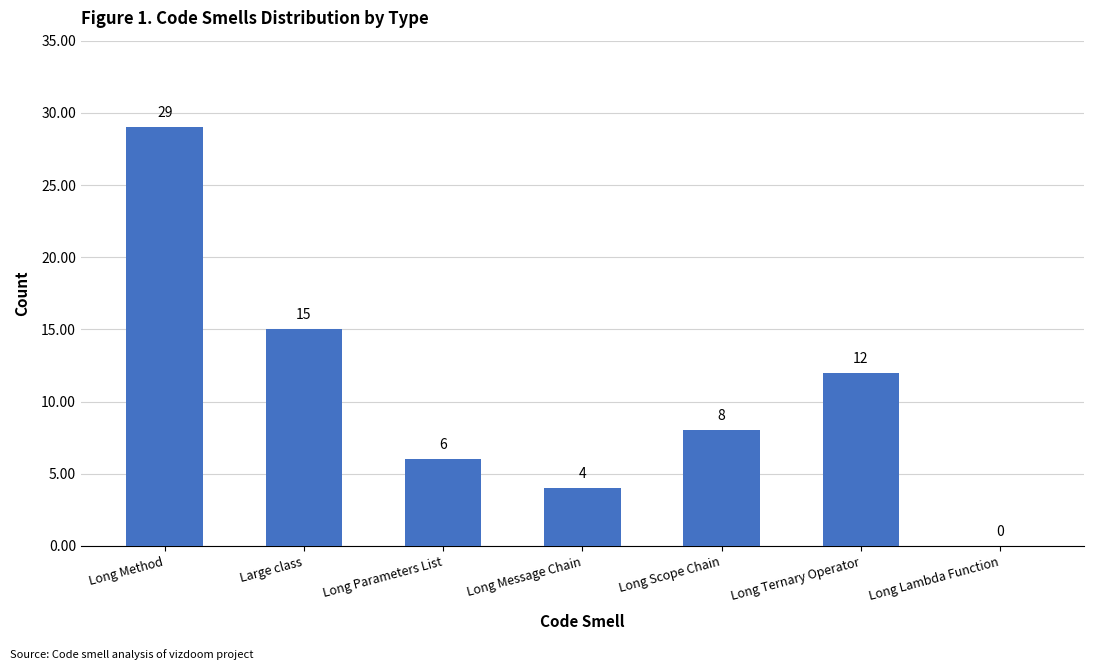

At which category does the chart reach its peak across all series?

Long Method